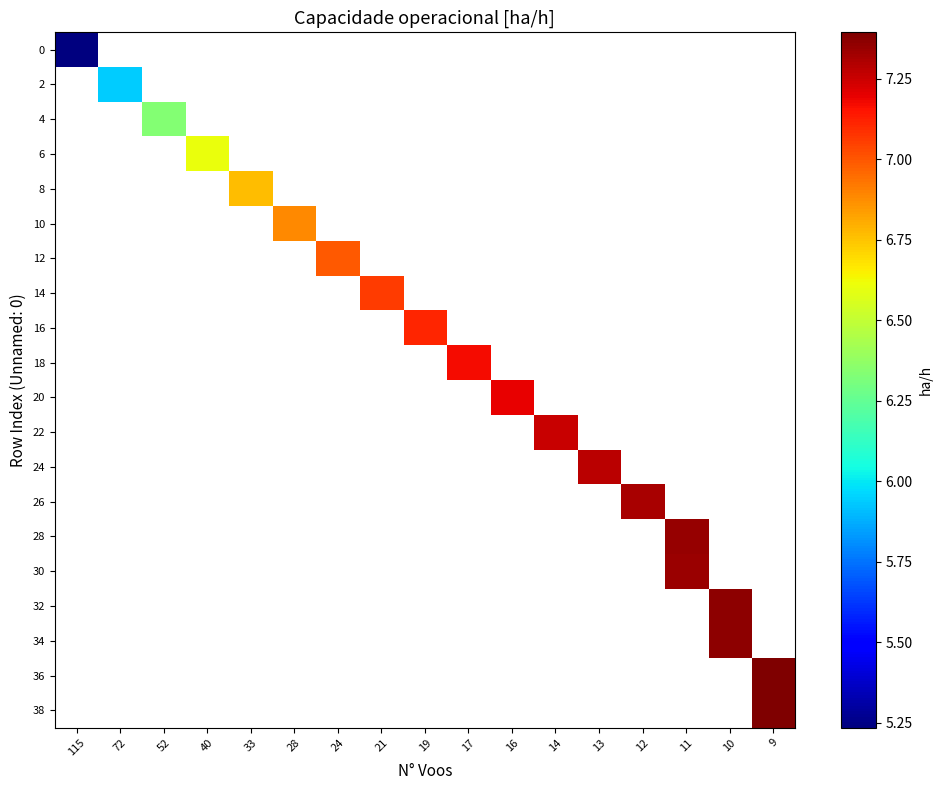

At how many categories does at least one series exceed 6?

15